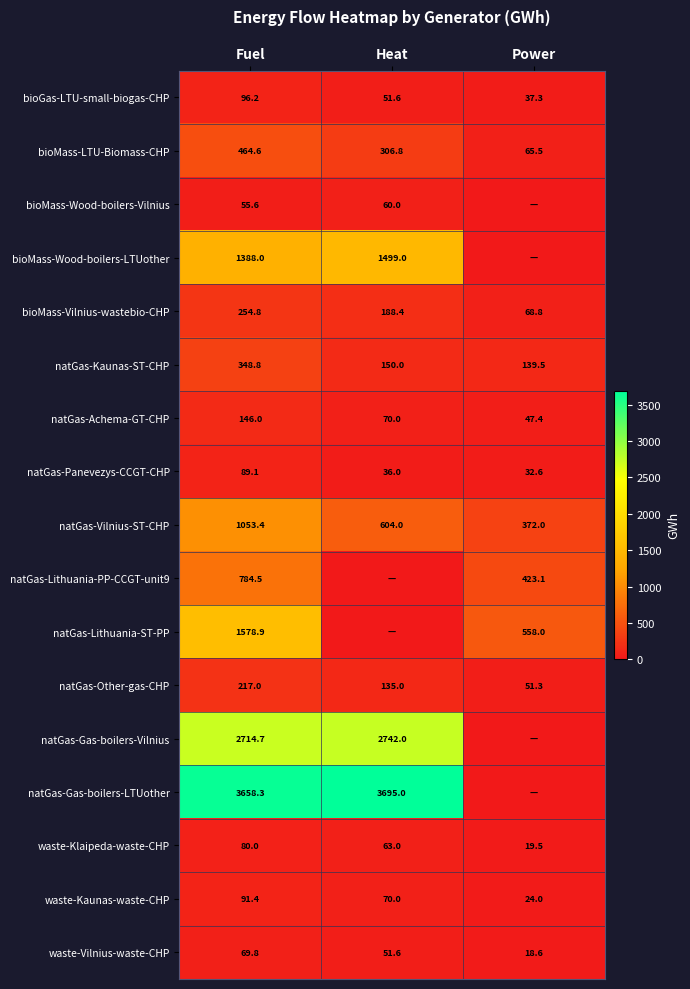

List the labels in order of natGas-Kaunas-ST-CHP value, smallest first.

Power, Heat, Fuel